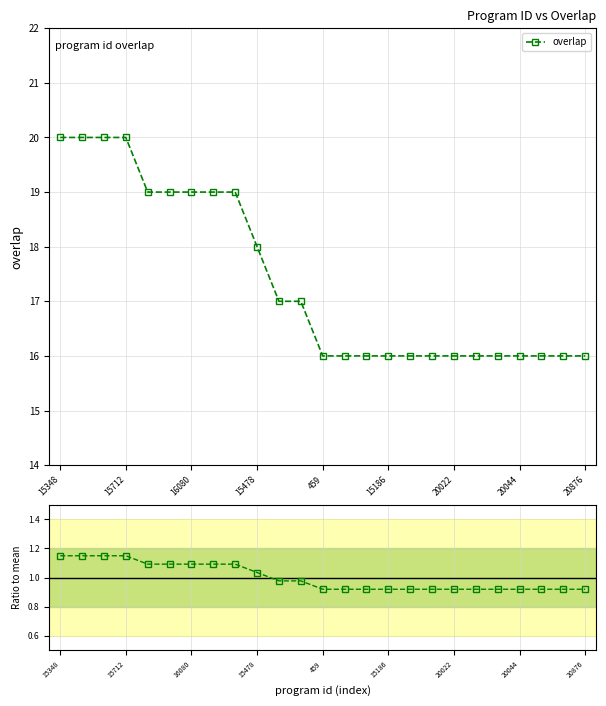

Rank the series by their average value, from lowest to highest.

Ratio to mean, overlap